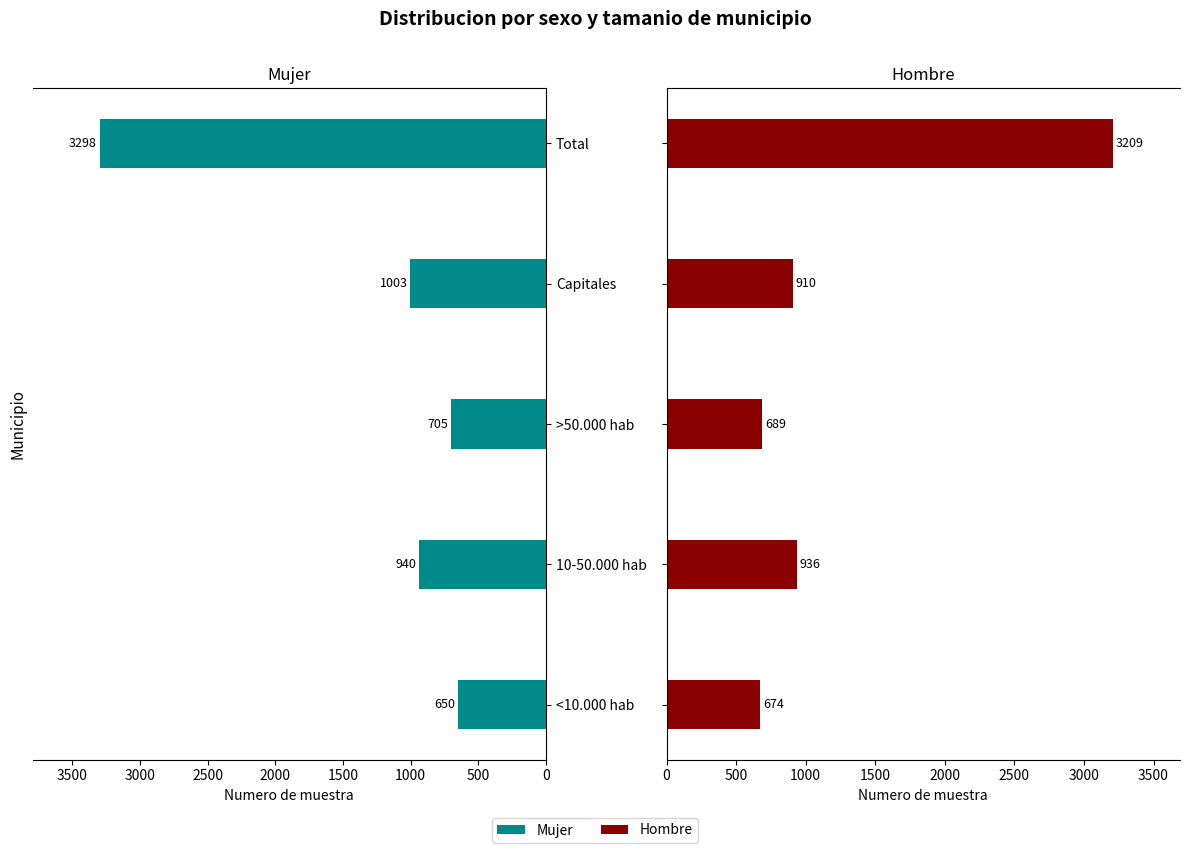

List the series in order of their overall mean, highest first.

Mujer, Hombre